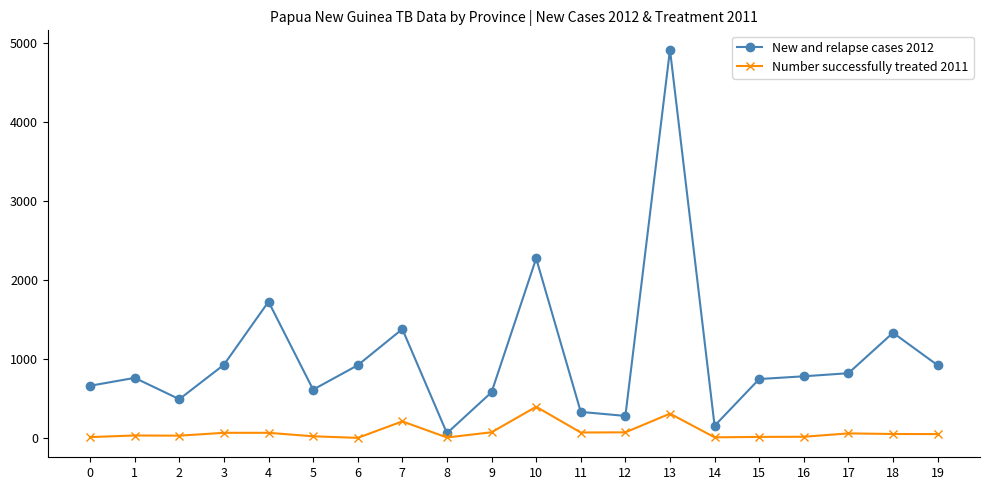

At which category is the sum across all series the highest?

13